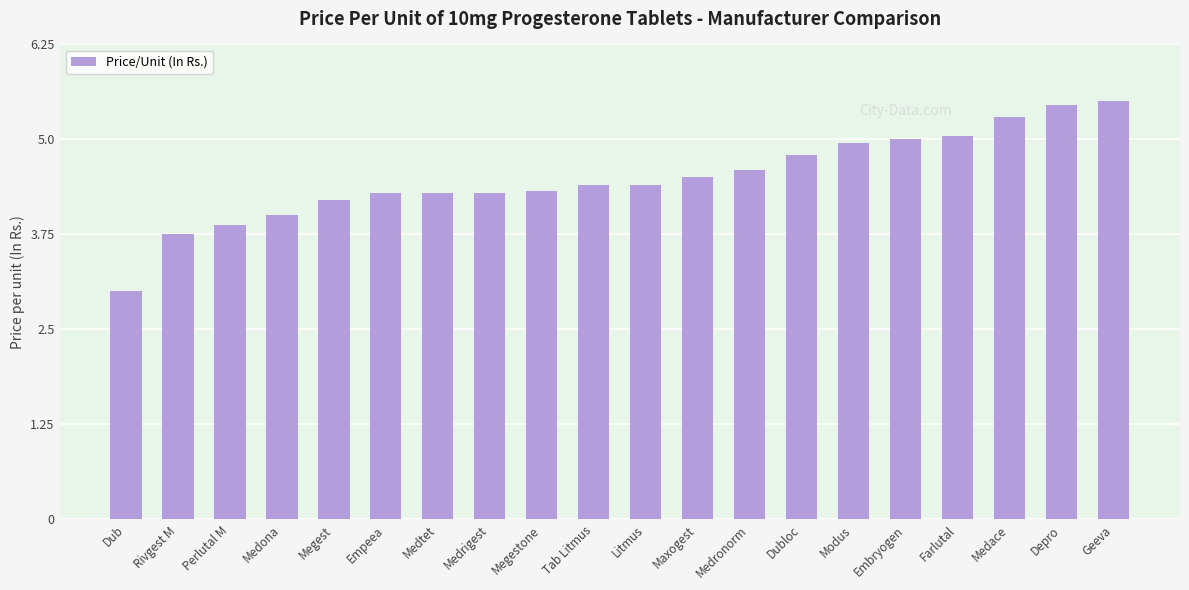

What position from the left is Rivgest M?

2